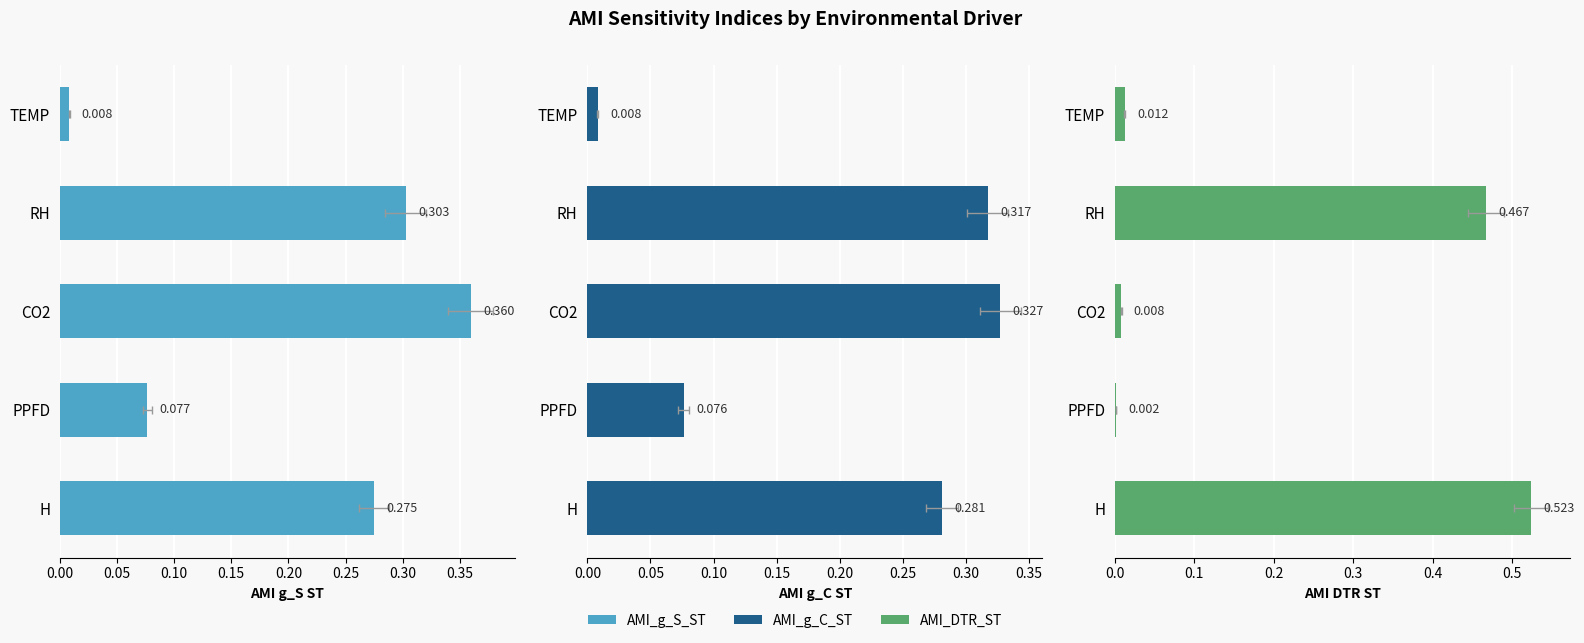

How many bars are there in each group?

3